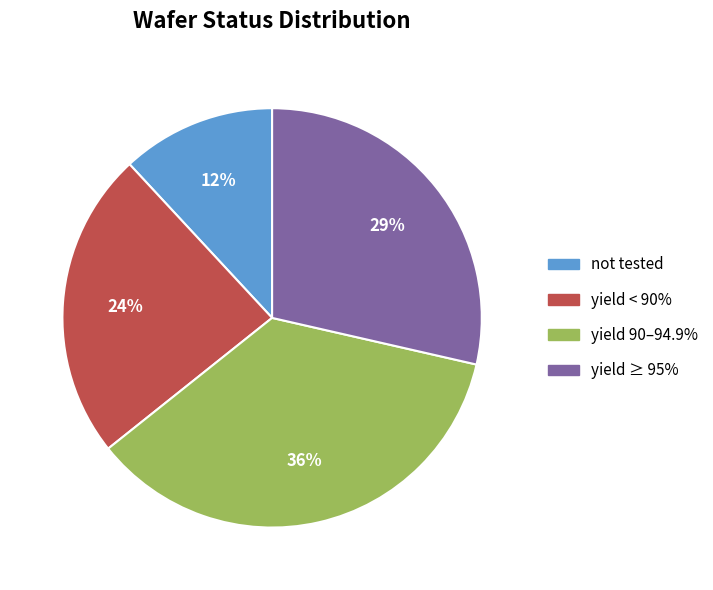

Is the sum of not tested and yield ≥ 95% greater than half?

No